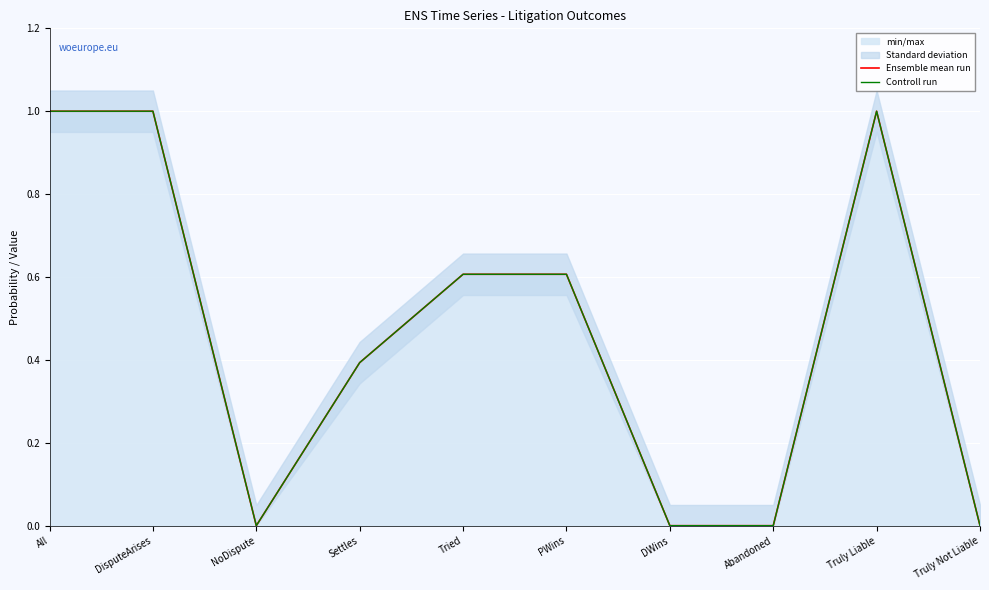

Which series changed the most between Tried and PWins?

Ensemble mean run